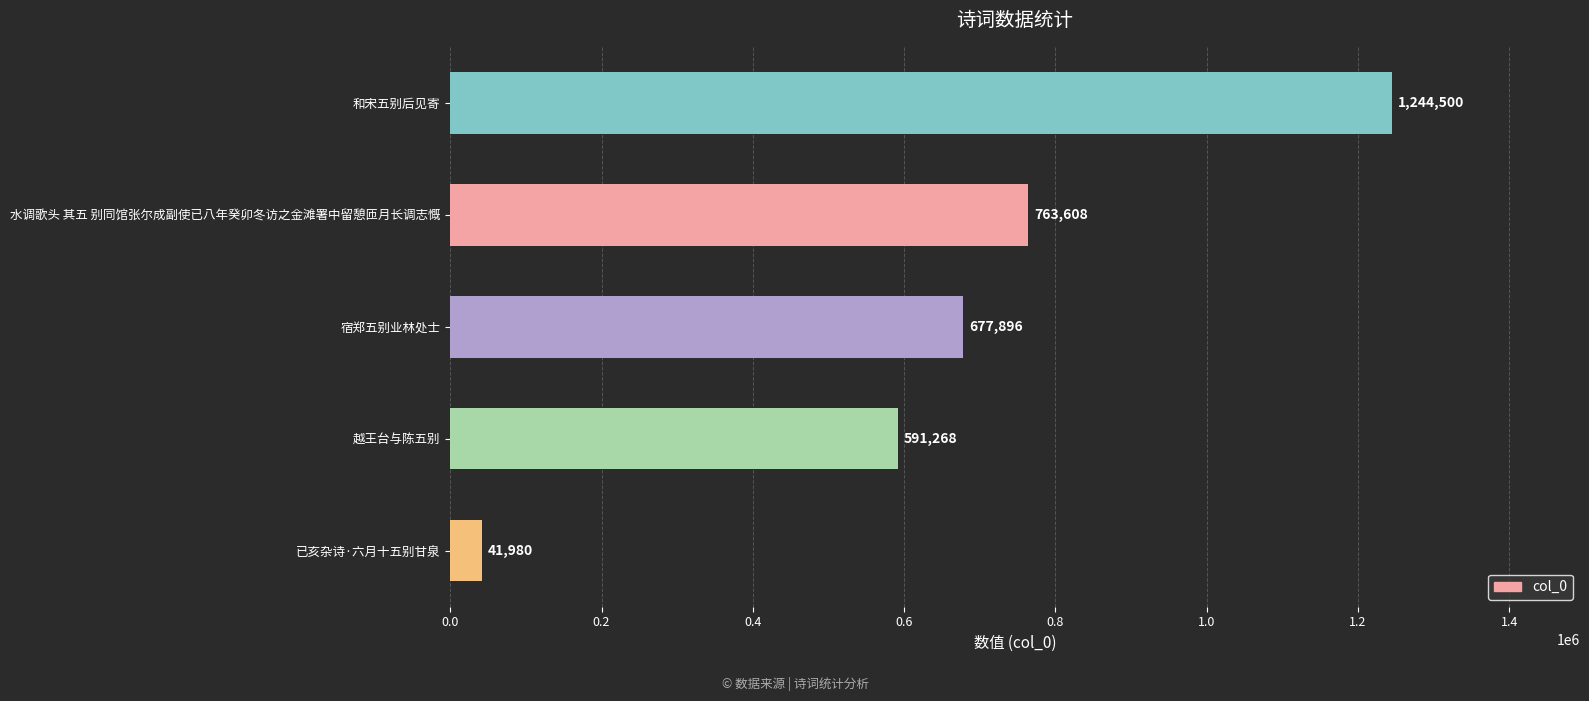

What is the change in value from 宿郑五别业林处士 to 水调歌头 其五 别同馆张尔成副使已八年癸卯冬访之金滩署中留憩匝月长调志慨?

+85712